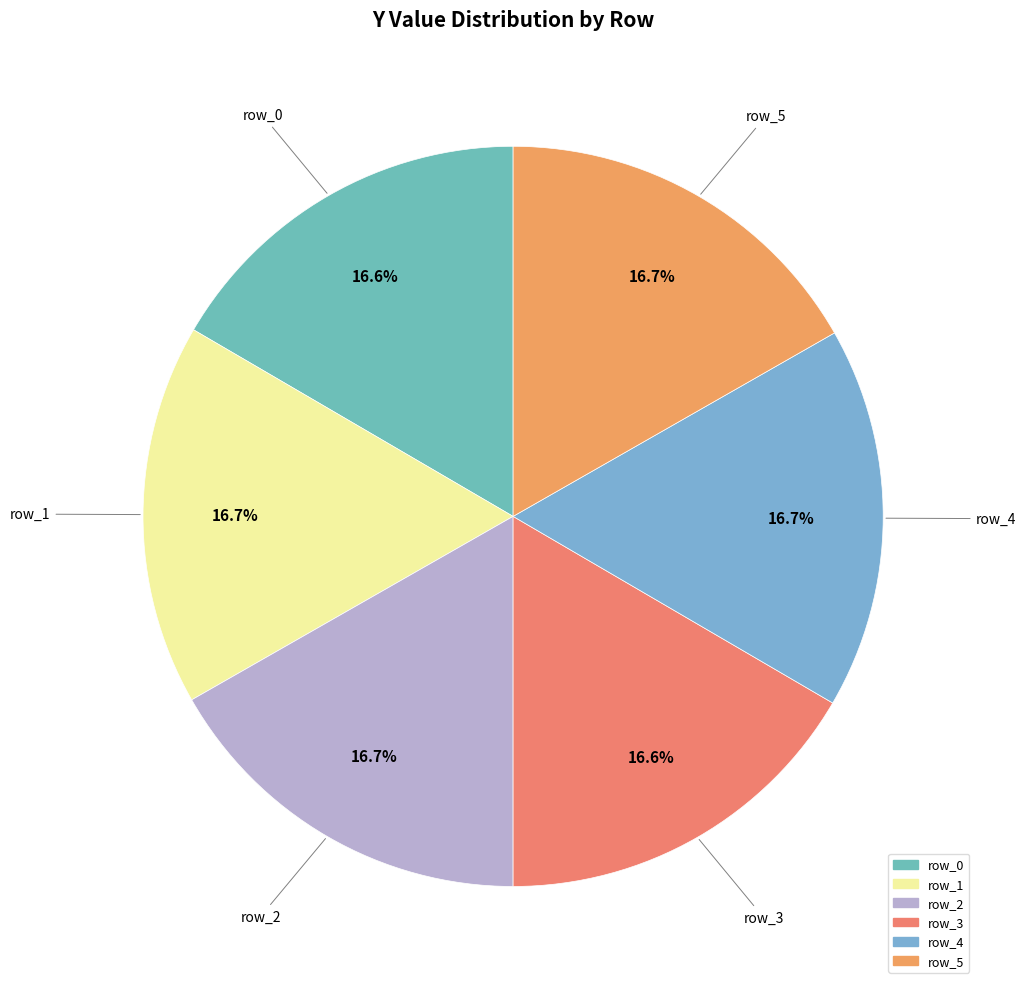

How many slices are in this pie chart?

6